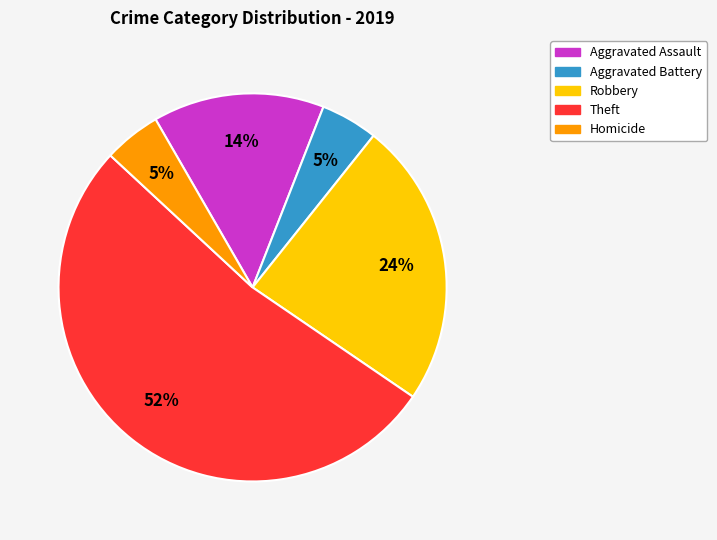

Does any single category account for the majority?

Yes